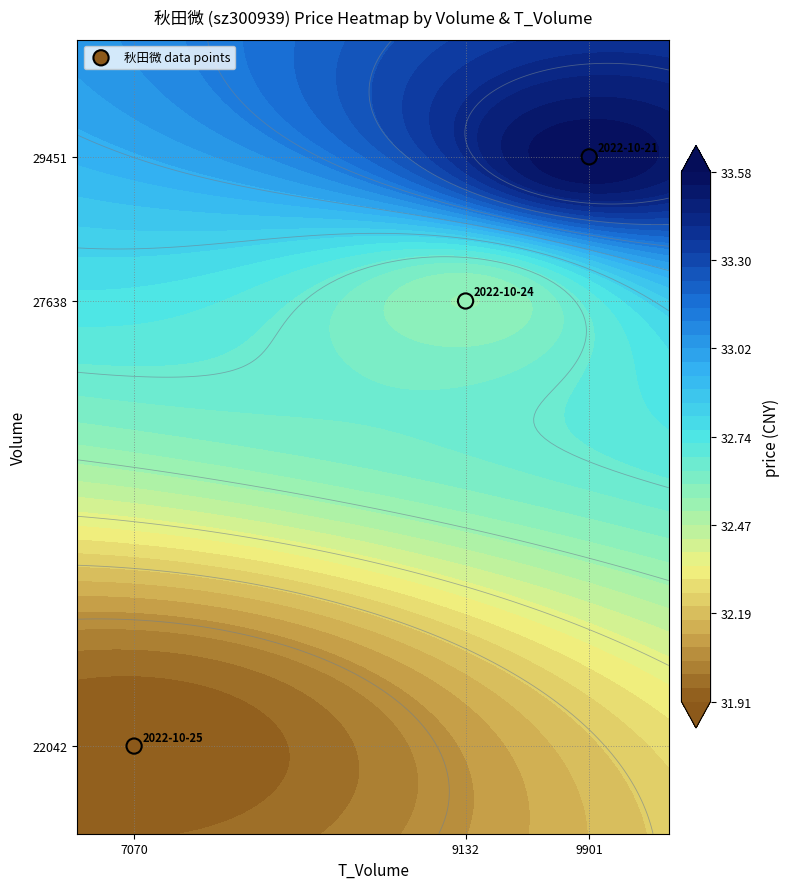

Between 9901 and 7070, which is larger?

9901